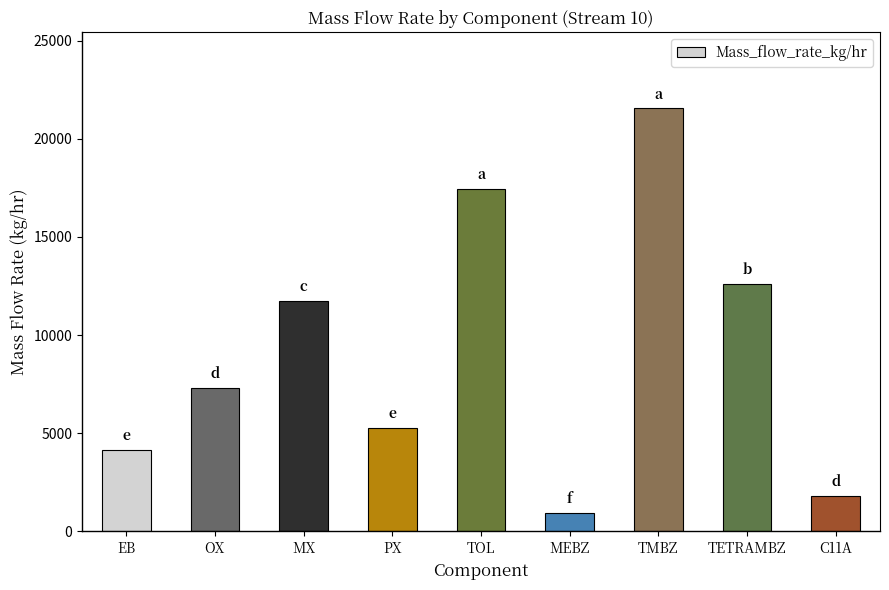

Reading right to left, list all the values displayed in this chart.

1783.4	12614.5	21545.1	939.6	17448.3	5254.5	11760.2	7291.1	4150.8